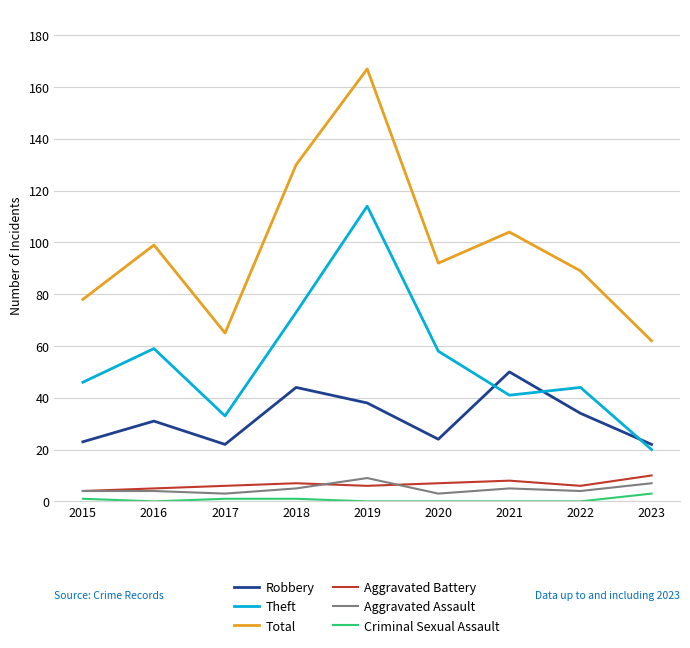

True or false: Robbery and Aggravated Assault intersect in this chart.

False